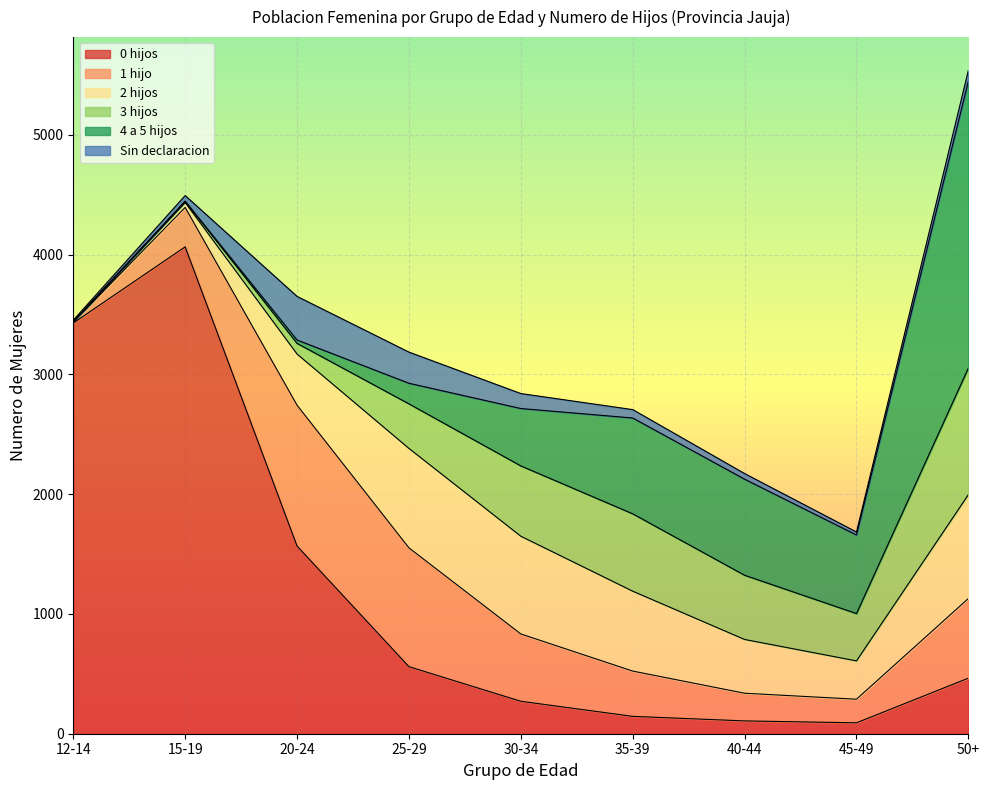

What is the label of the 7th point from the left?

40-44